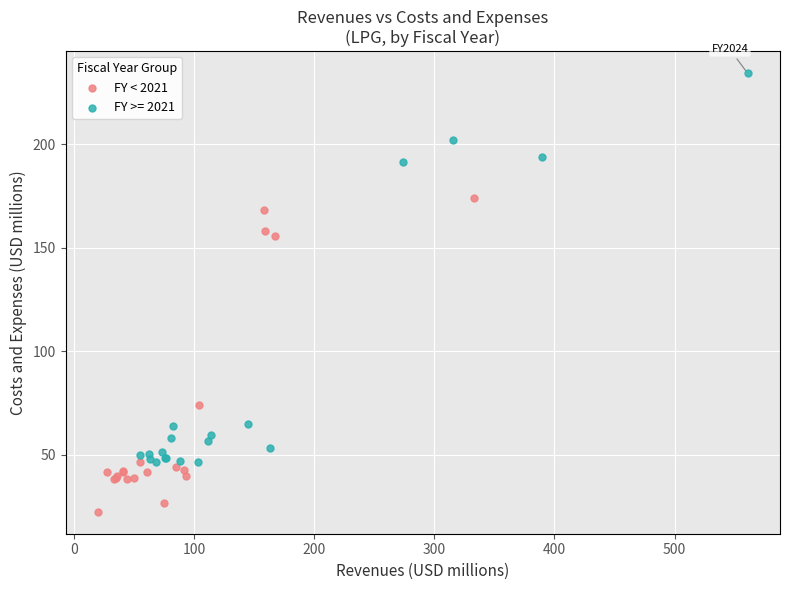

Which series reaches the minimum Y coordinate?

FY < 2021